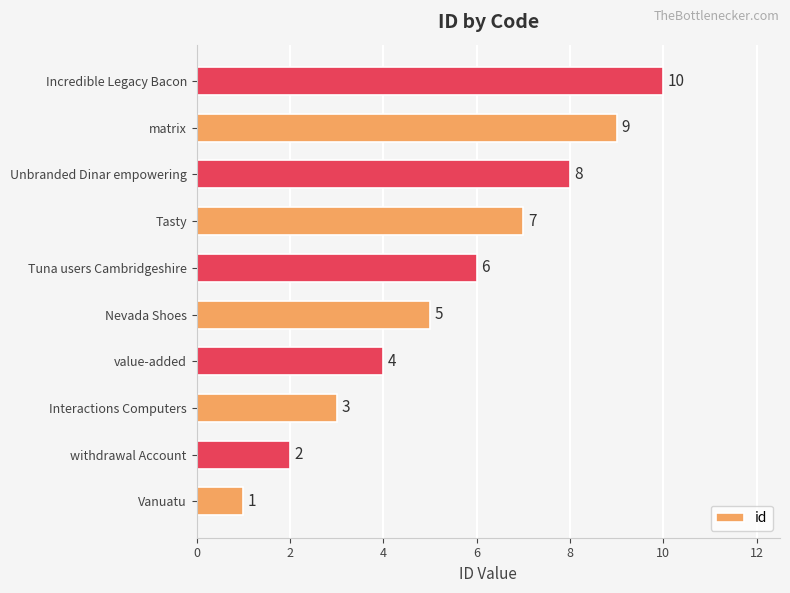

At which category does the chart reach its minimum across all series?

Vanuatu